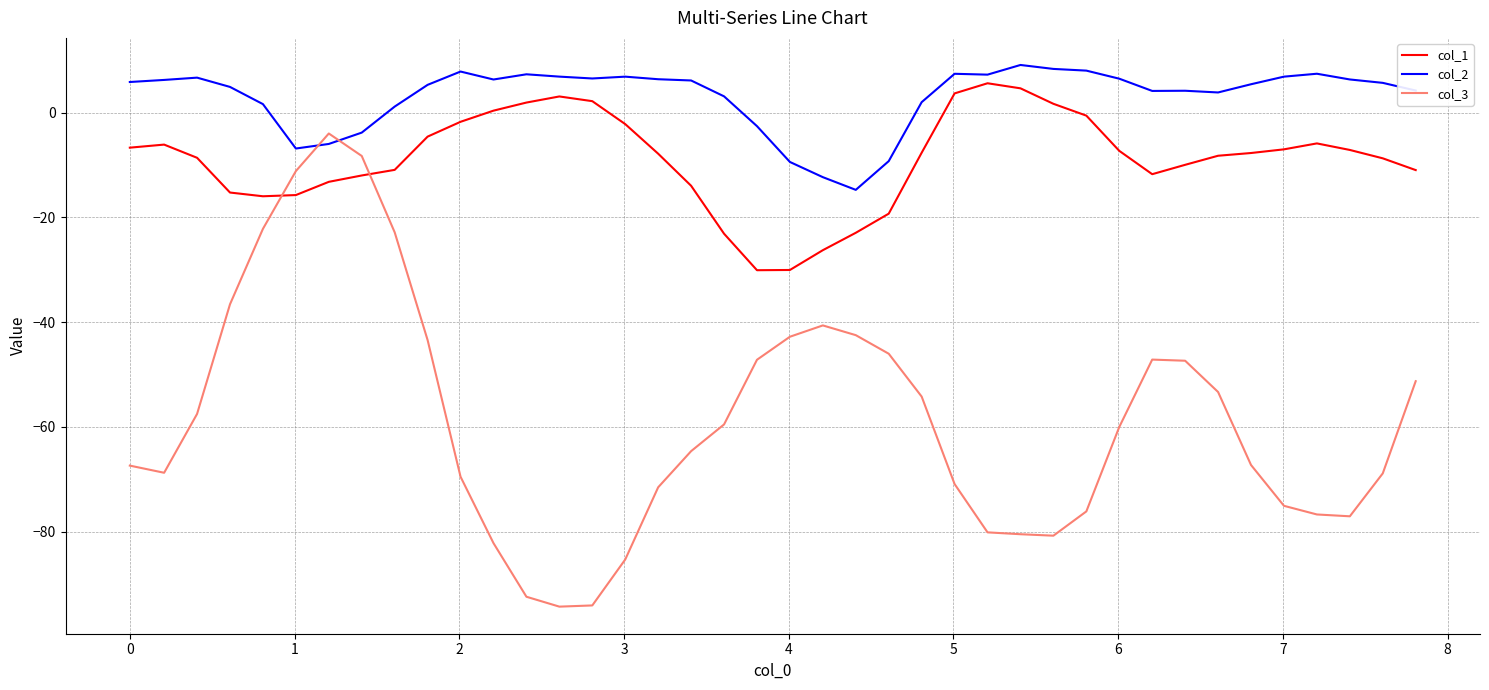

What is the difference between the maximum and minimum values in the col_1 series?

35.7